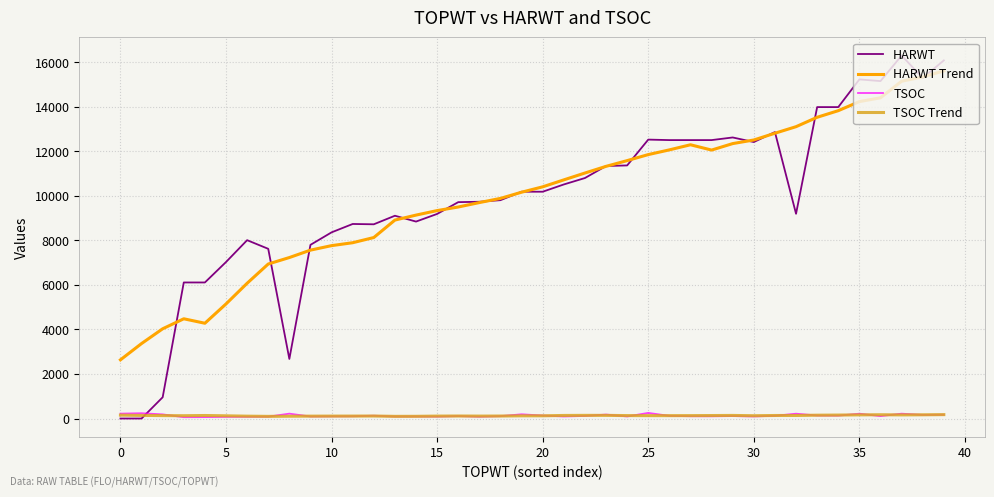

What is the greatest value displayed?

16291.0